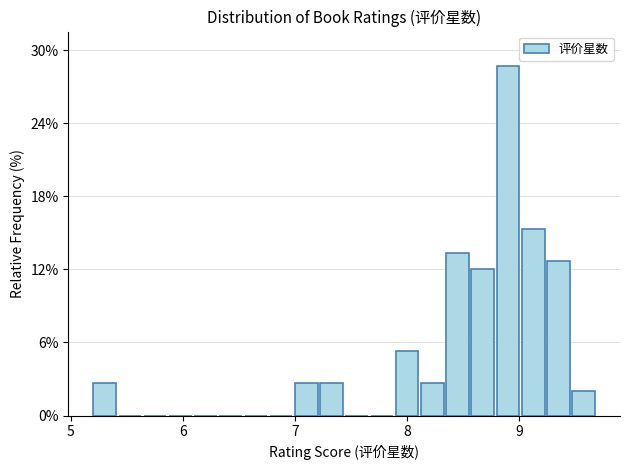

Read against the x-axis, roughly where is the centre of the tallest bar?

8.9